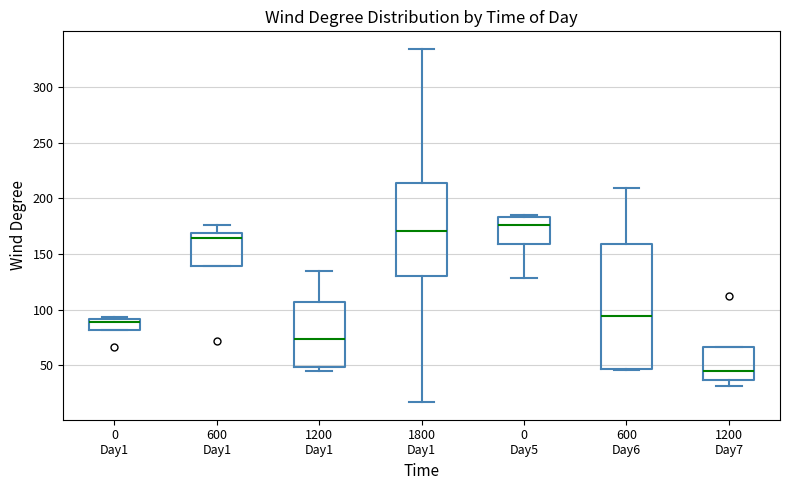

Reading left to right, transcribe this box plot: for each box, give where its median line is, the range the box spans, and where its two whiskers end, as read against the y-axis. The values are not printed on the chart, so give them approximately, as read against the axis.

0 Day1: median 90 (just below the box's upper edge), box 80 to 90, whiskers 80 to 95
600 Day1: median 165, box 140 to 170, whiskers 140 to 175
1200 Day1: median 75, box 50 to 105, whiskers 45 to 135
1800 Day1: median 170, box 130 to 215, whiskers 15 to 335
0 Day5: median 175, box 160 to 185, whiskers 130 to 185
600 Day6: median 95, box 45 to 160, whiskers 45 to 210
1200 Day7: median 45, box 35 to 65, whiskers 30 to 65